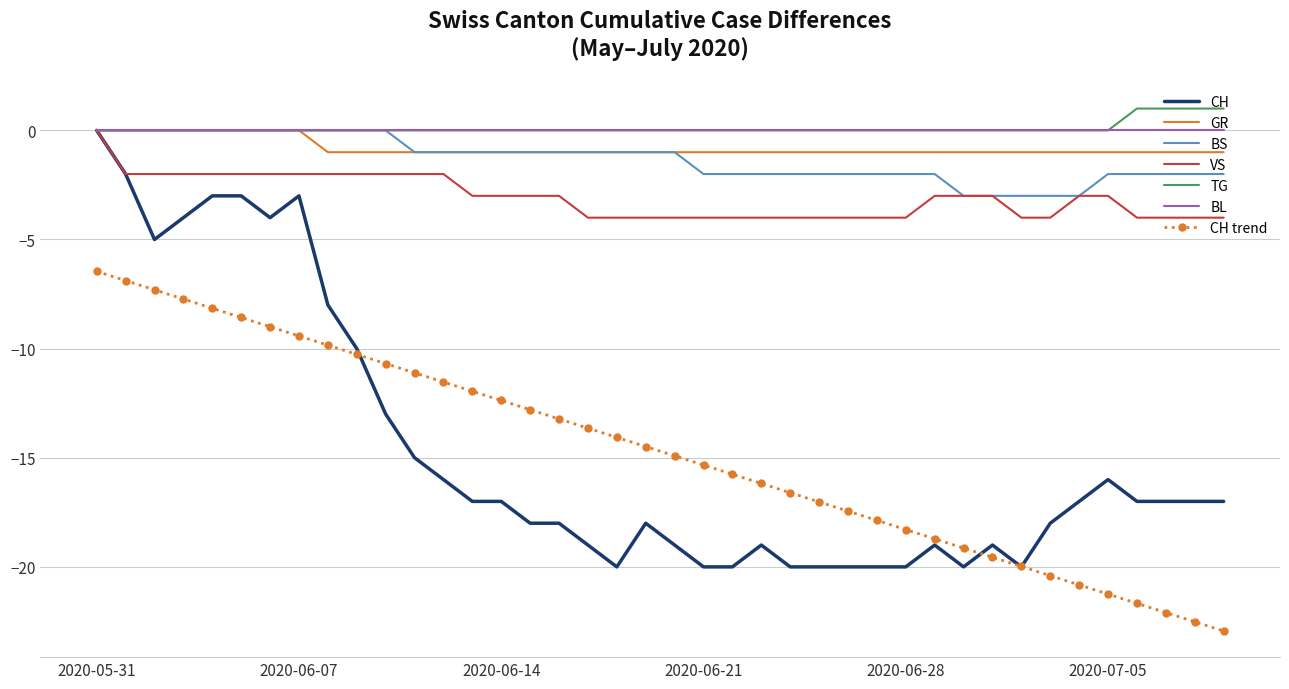

Which series has the largest range (max minus min)?

CH